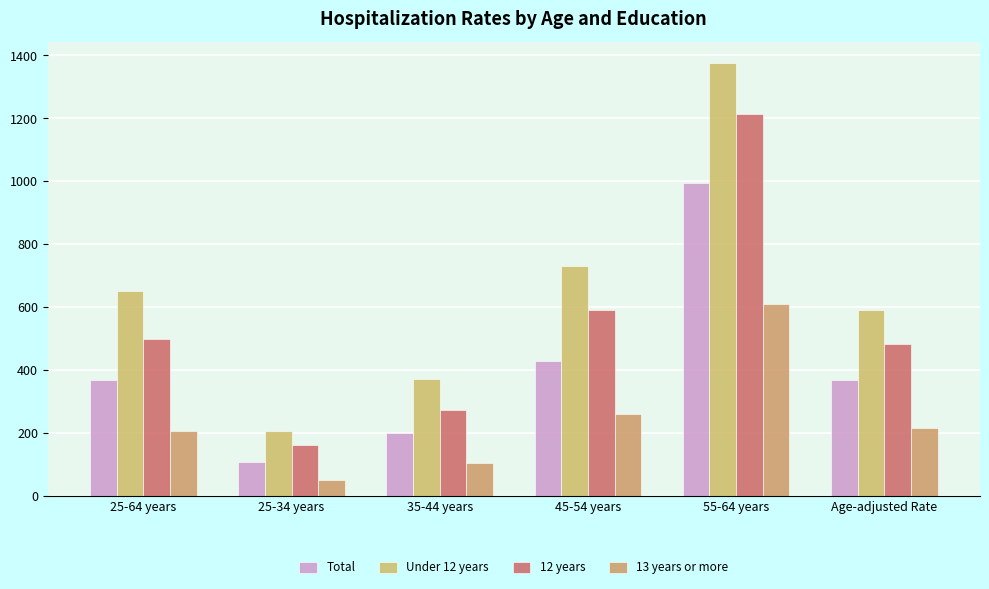

Where does the 13 years or more series first go above 216?

45-54 years